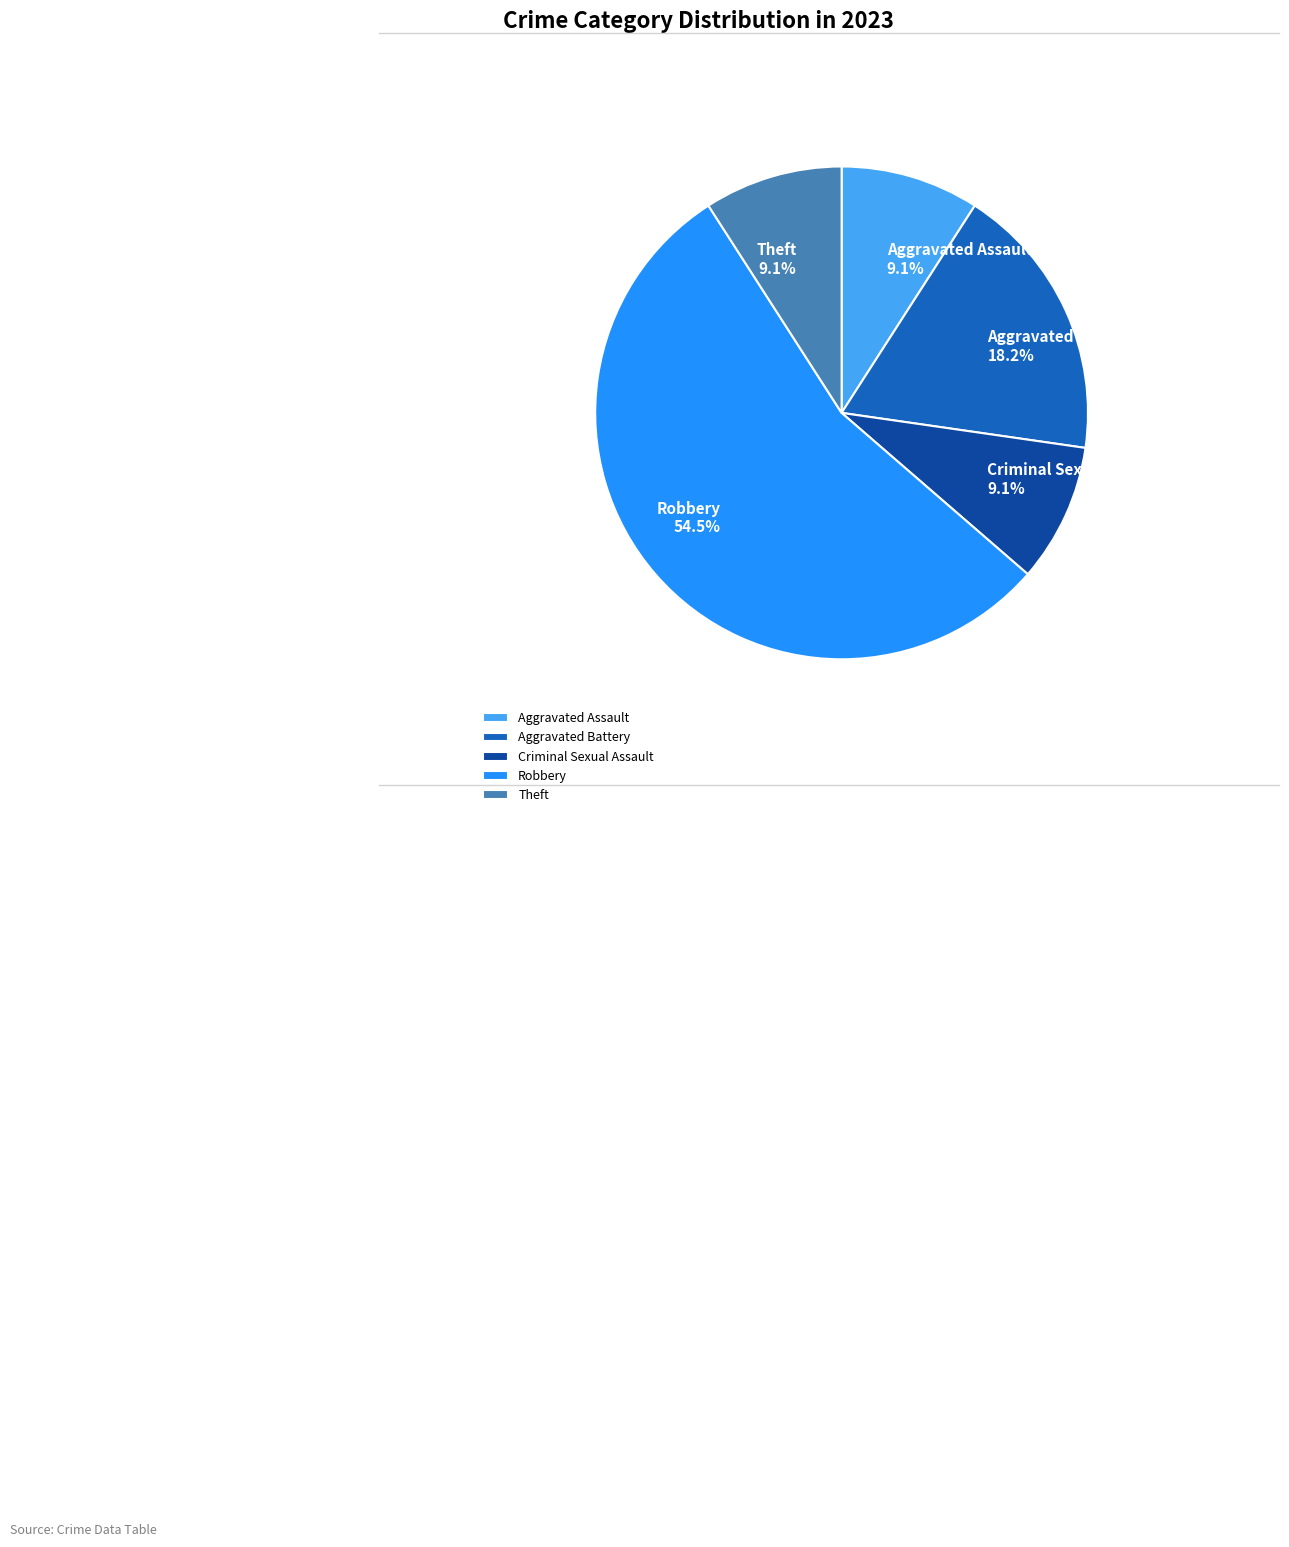

Count the number of slices in the pie.

5